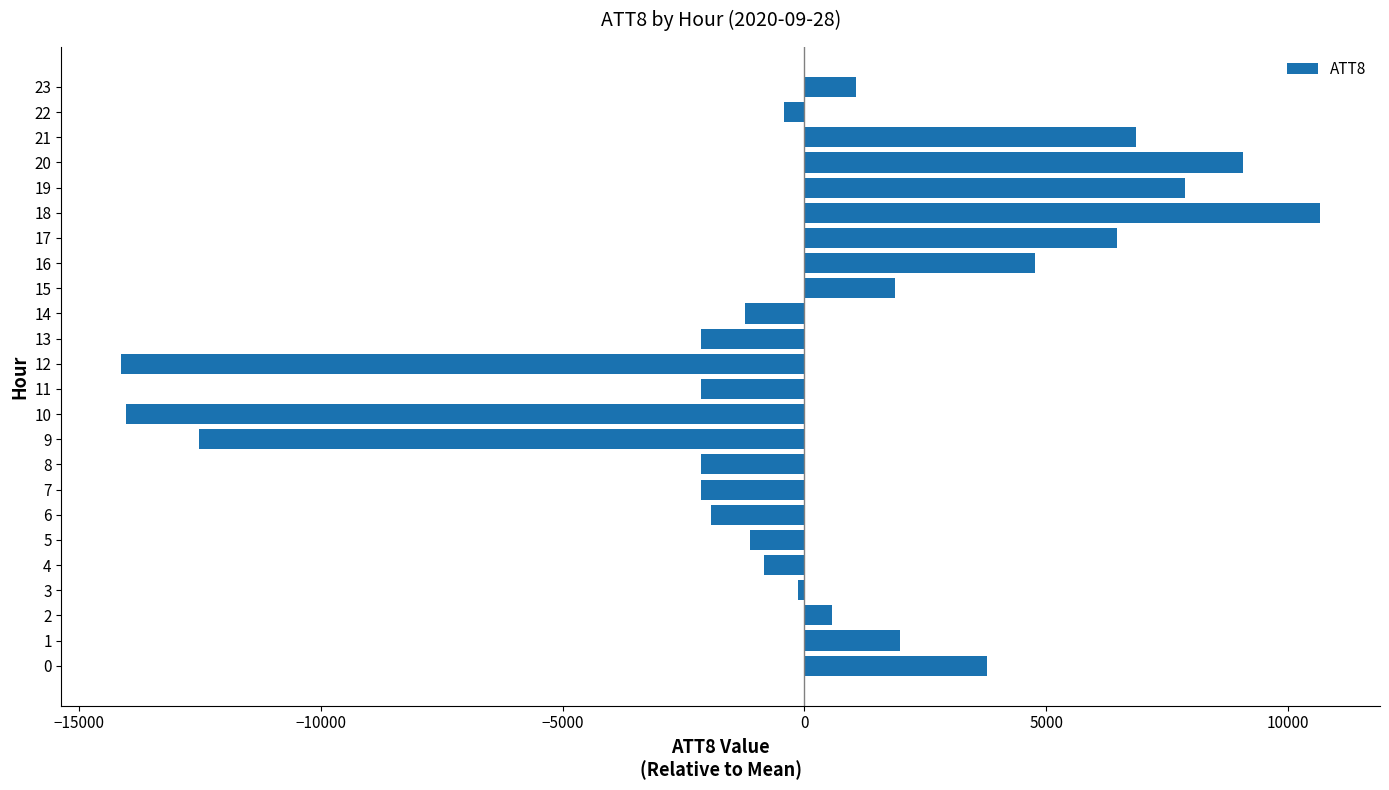

What is the difference between the maximum and second lowest values?

24700.0